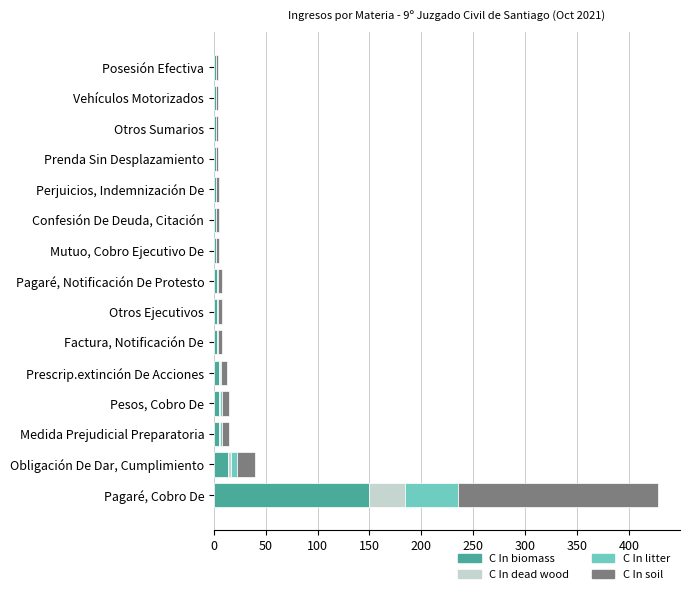

At which label does C In biomass reach its peak?

Pagaré, Cobro De